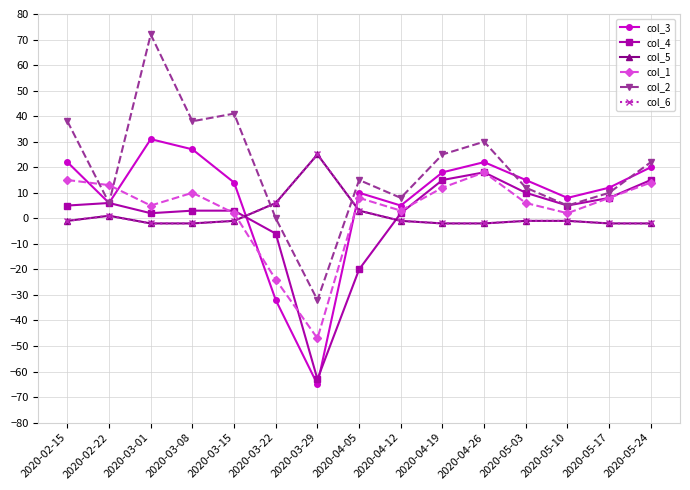

Is this an area chart (filled region under the line)?

No